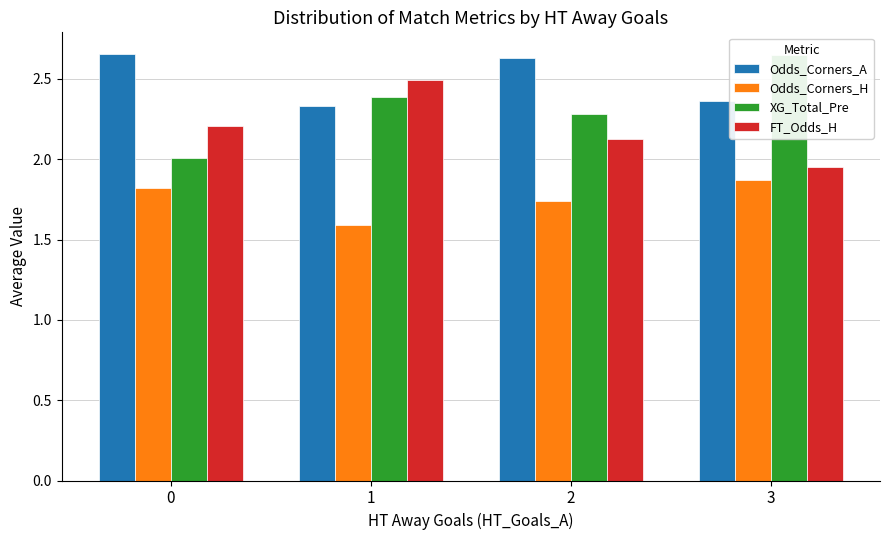

How many bars are there in total?

16